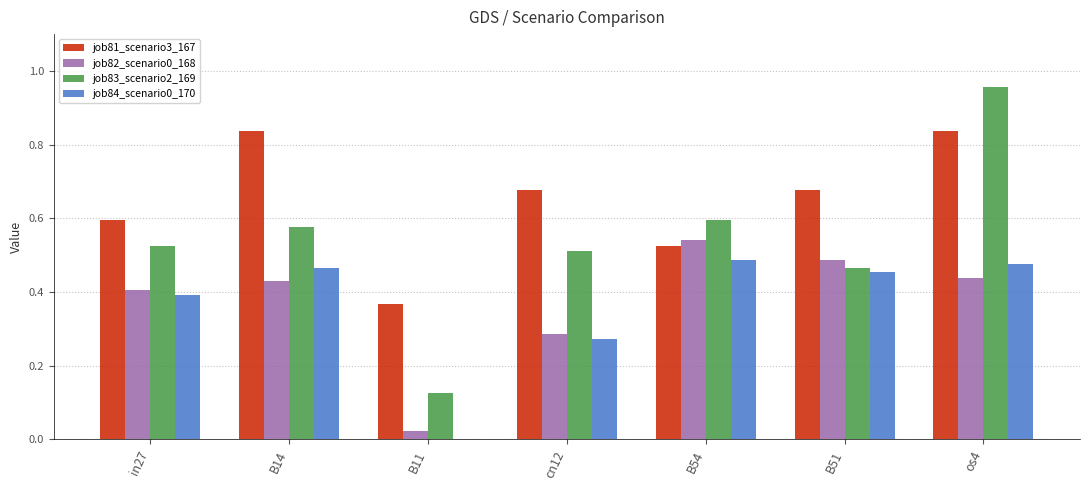

Between B14 and B11, which series saw the biggest shift?

job81_scenario3_167